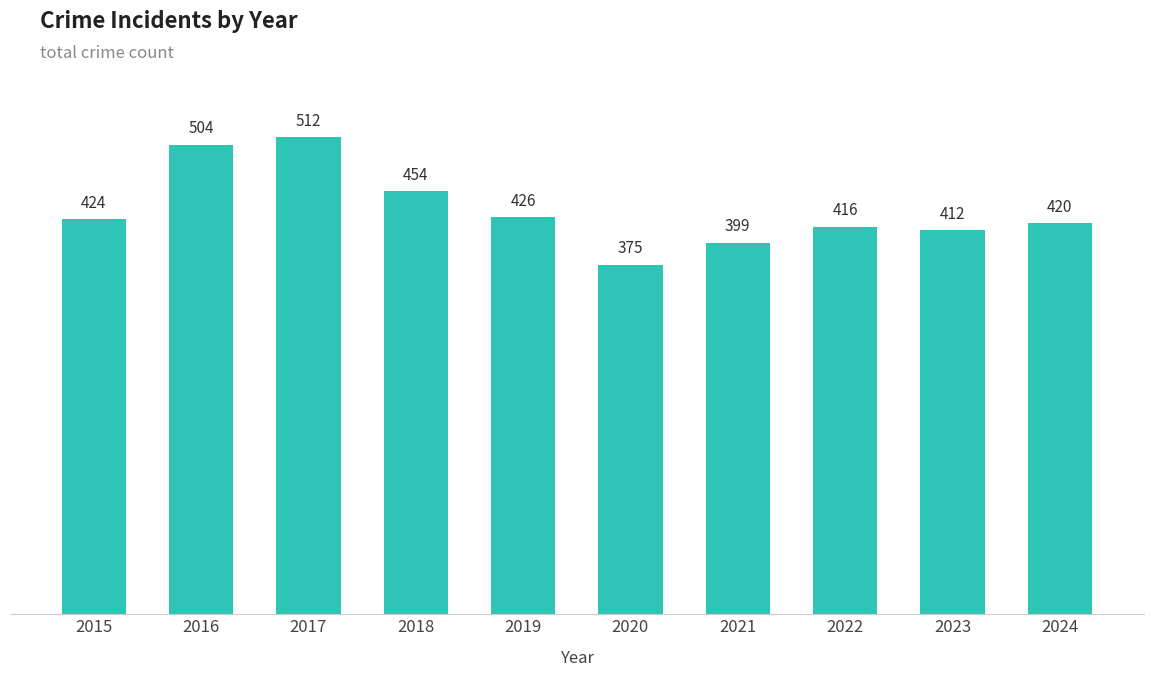

What is the value of the 2nd bar from the left?

504